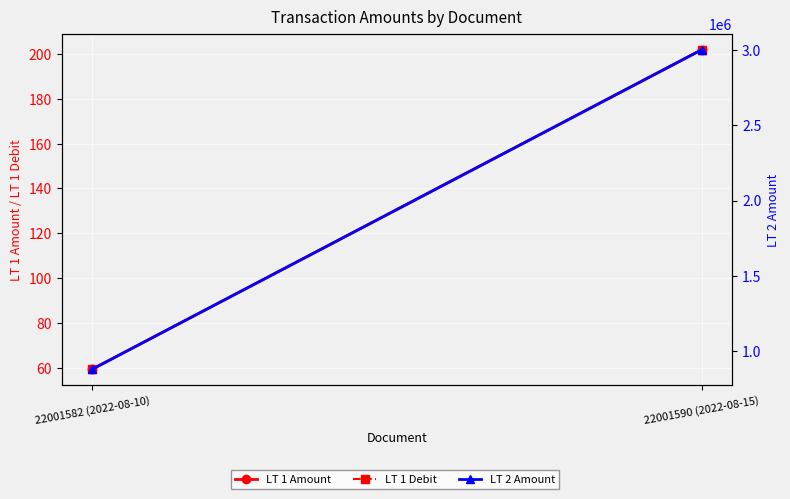

Reading right to left, extract all data points from this chart.

LT 1 Amount: 201.9	59.3
LT 1 Debit: 201.9	59.3
LT 2 Amount: 3000000.0	881500.0